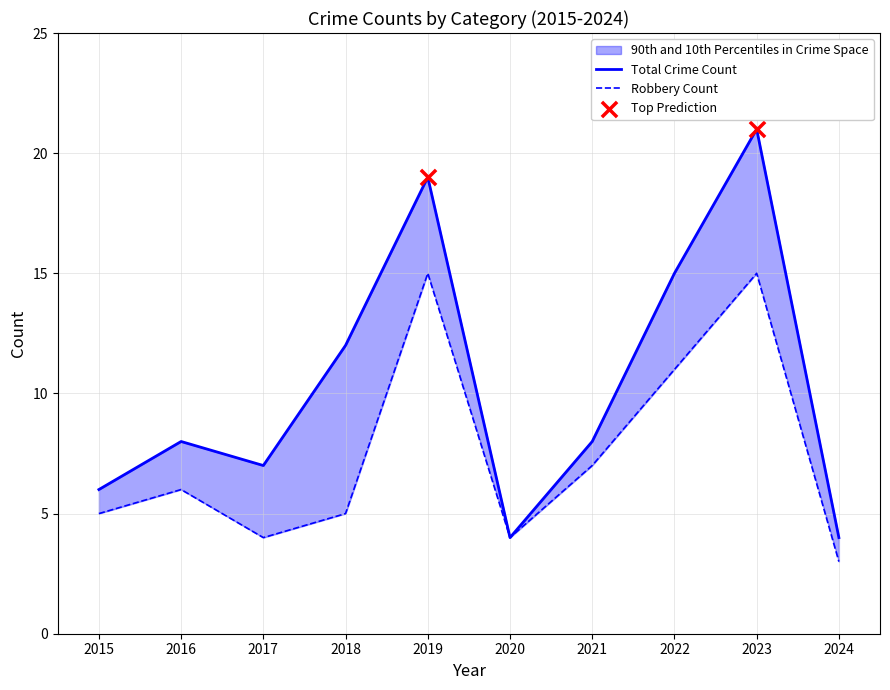

Which series contains the highest Y value?

Total